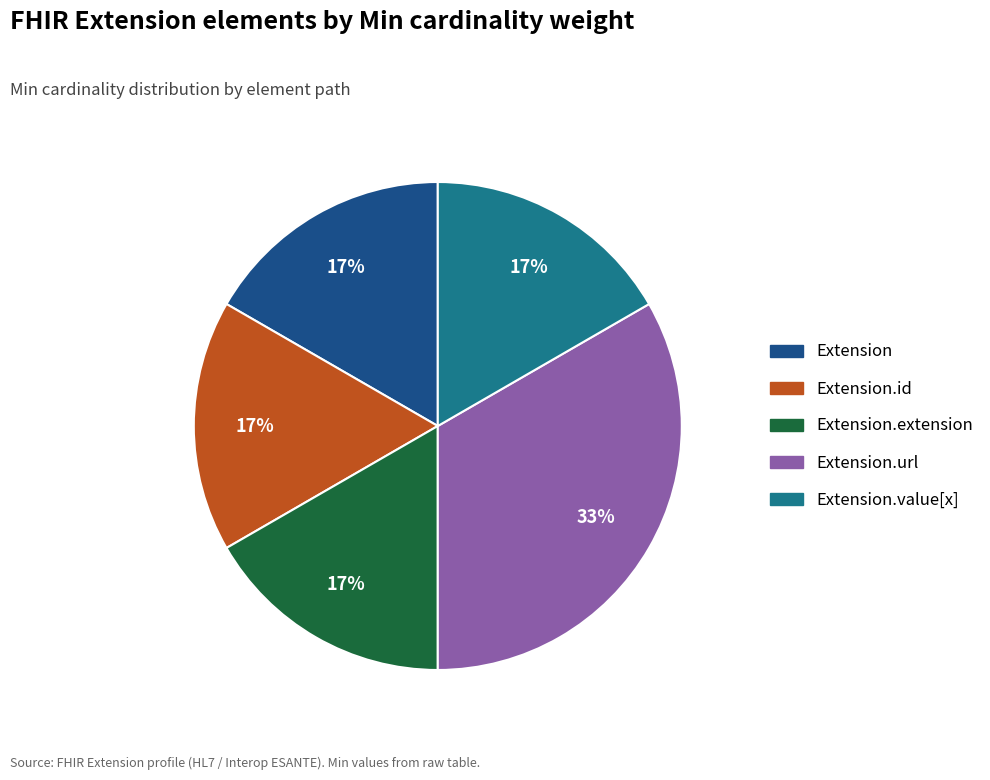

To the nearest percent, what is the average slice percentage?

20%